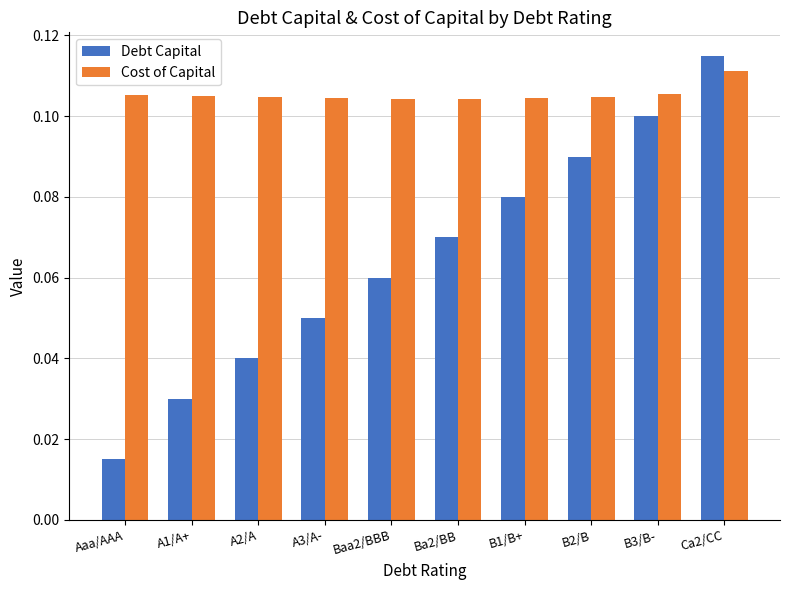

How many bars are there in total?

20